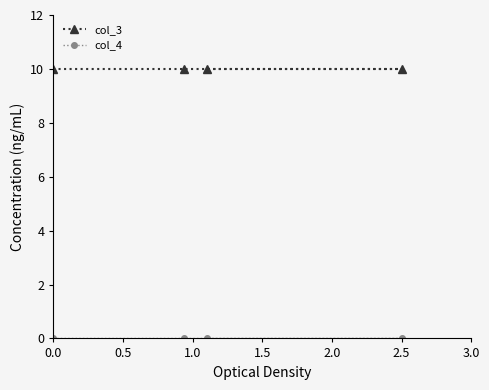

What is the value of the col_3 point at the 3rd from the left?

10